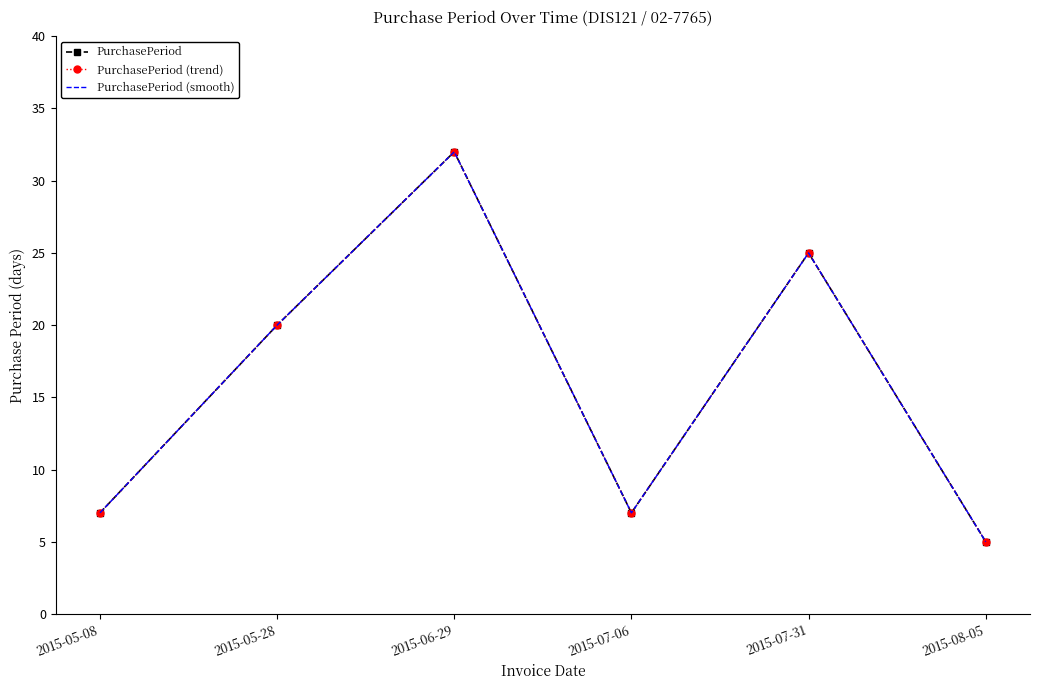

What is the value of the PurchasePeriod (smooth) point at the 5th from the left?

25